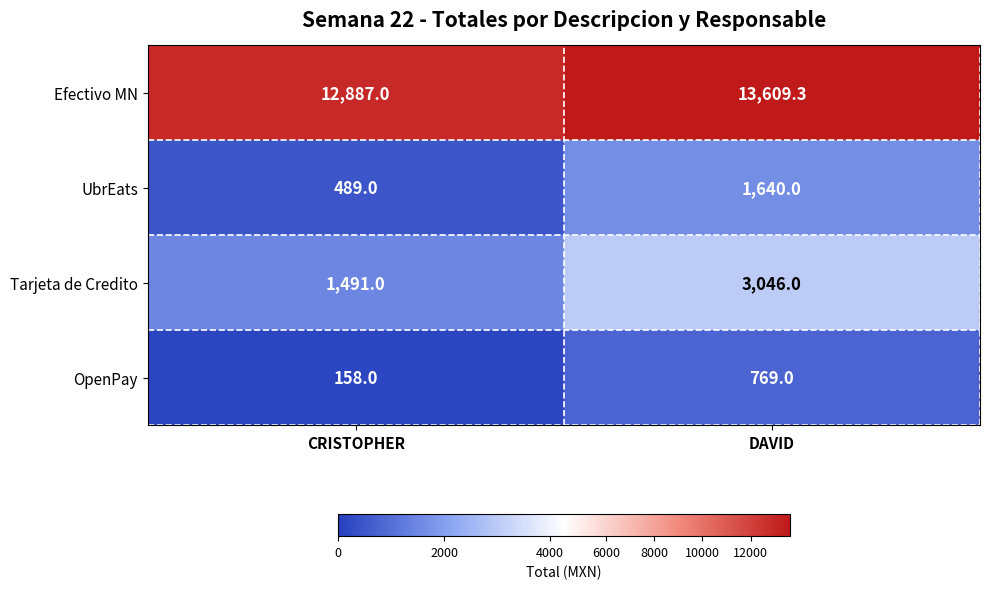

Reading right to left, what are all the values shown in this chart?

Efectivo MN: DAVID=13609.3	CRISTOPHER=12887.0
UbrEats: DAVID=1640.0	CRISTOPHER=489.0
Tarjeta de Credito: DAVID=3046.0	CRISTOPHER=1491.0
OpenPay: DAVID=769.0	CRISTOPHER=158.0